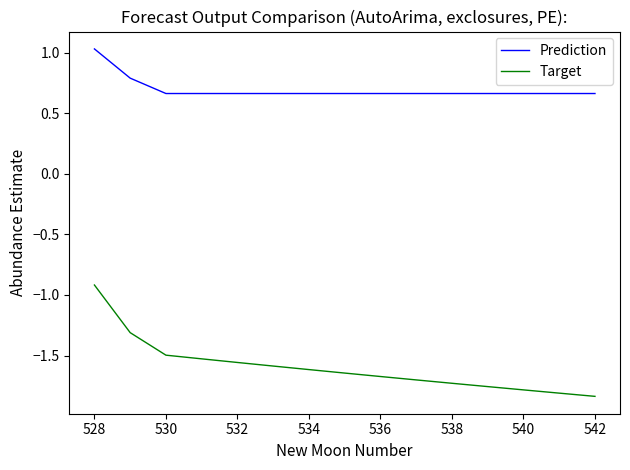

True or false: Prediction and Target intersect in this chart.

False